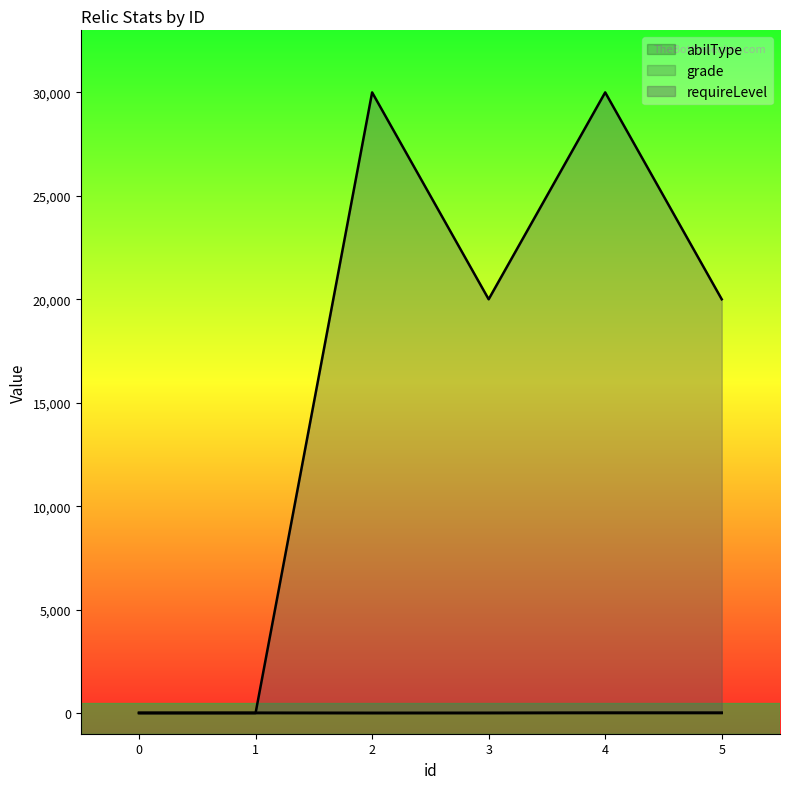

Does the chart have visible grid lines?

No